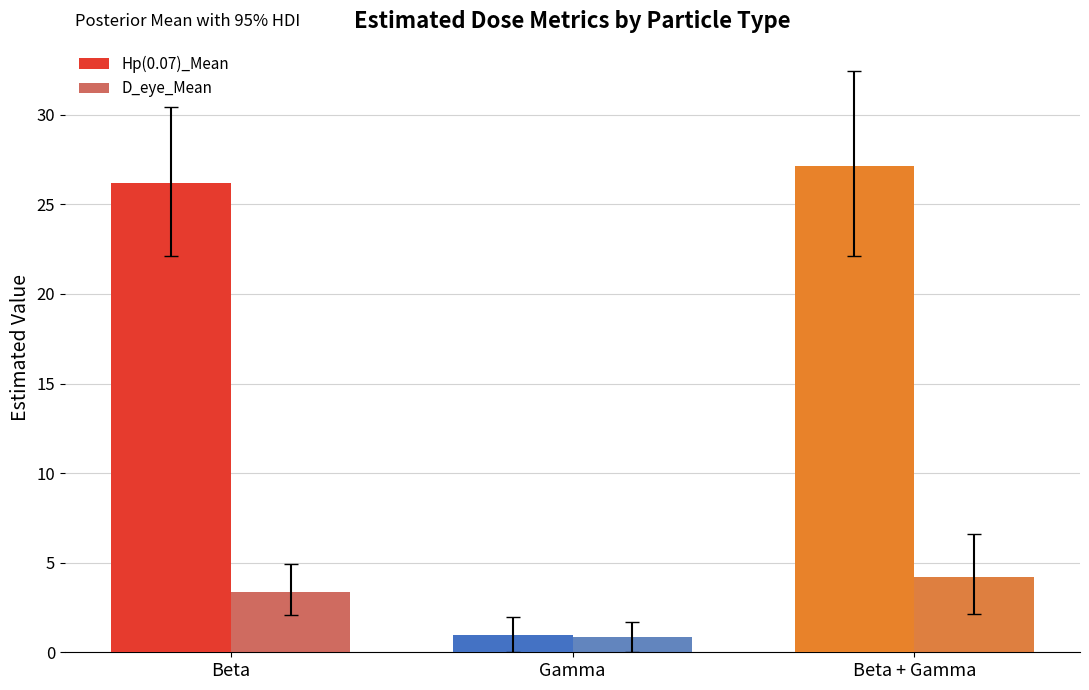

At which category is the sum across all series the highest?

Beta + Gamma